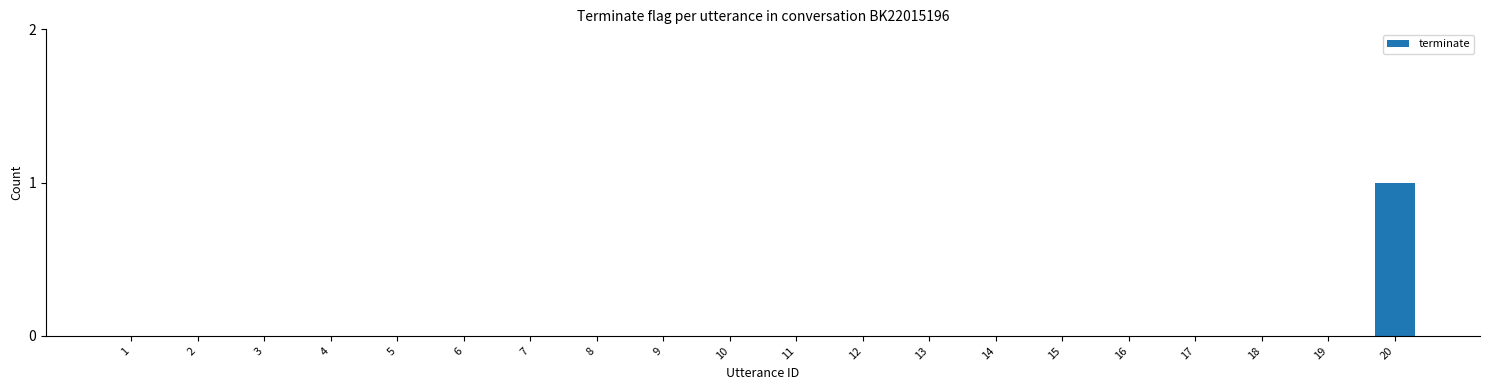

Is it true that the value at 4 is 0?

True